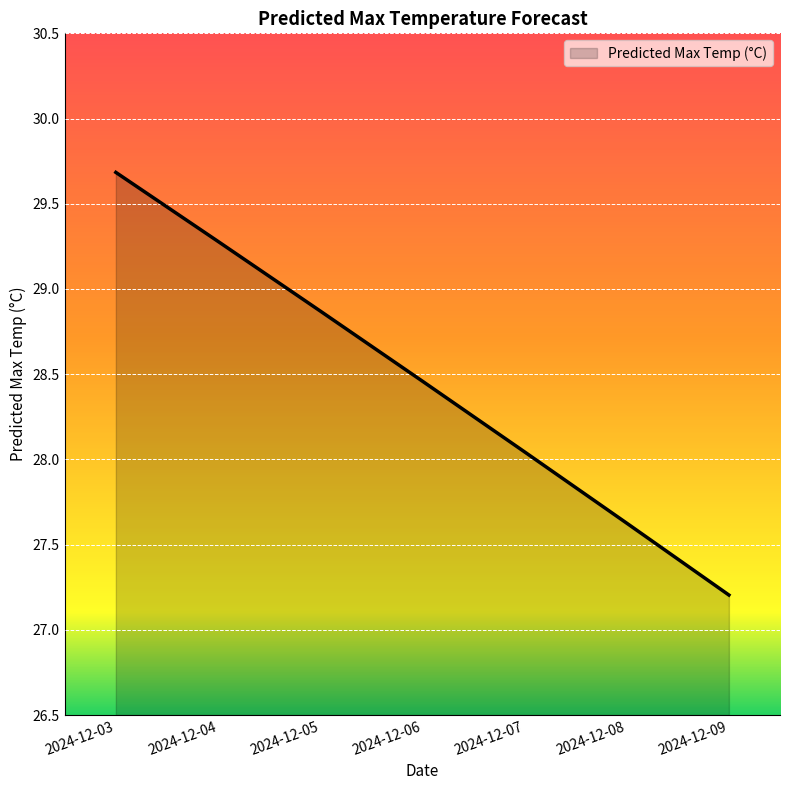

True or false: there are more than 2 points higher than both neighbors.

False